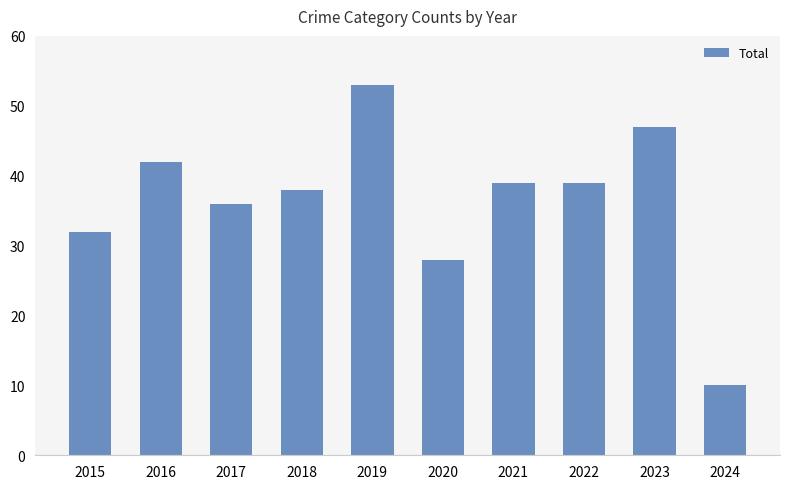

What is the value of the 6th bar from the left?

28